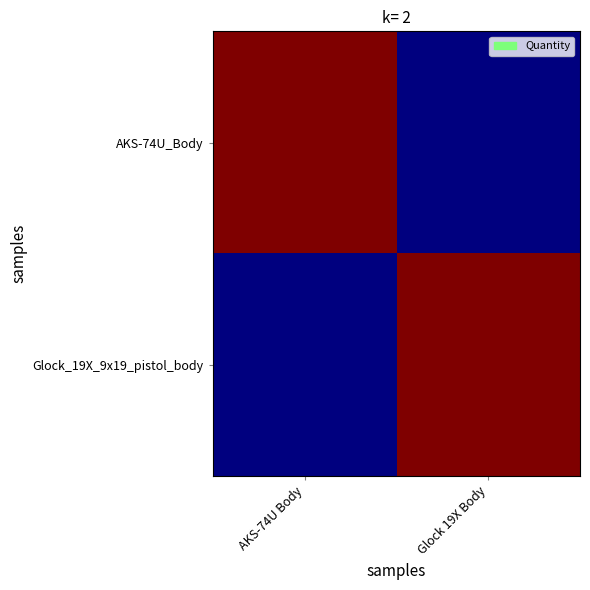

At how many categories does at least one series exceed 0?

2